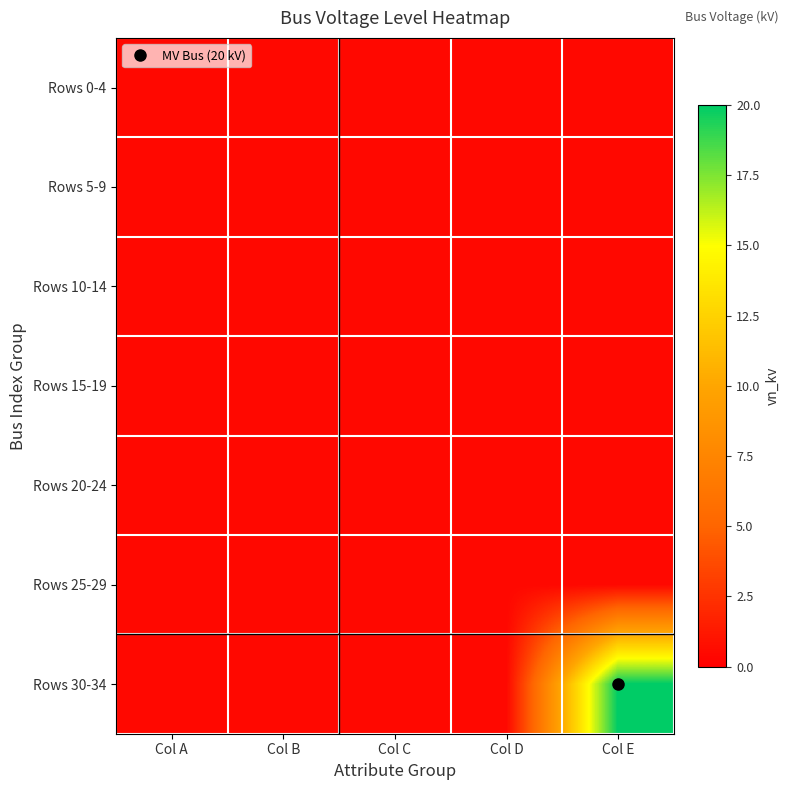

What is the total value across all series at Col E?

22.4